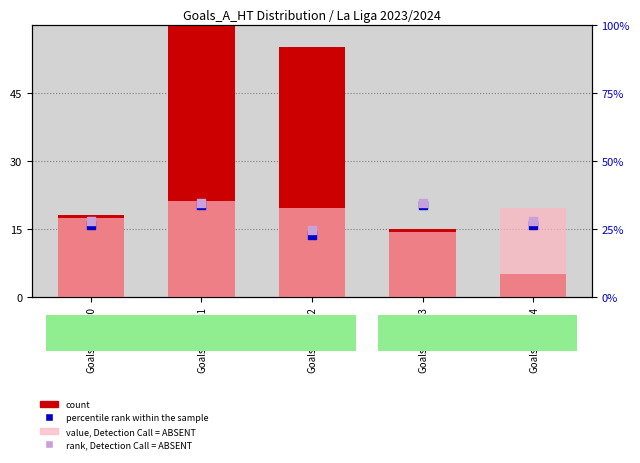

Which series reaches the minimum Y coordinate?

count